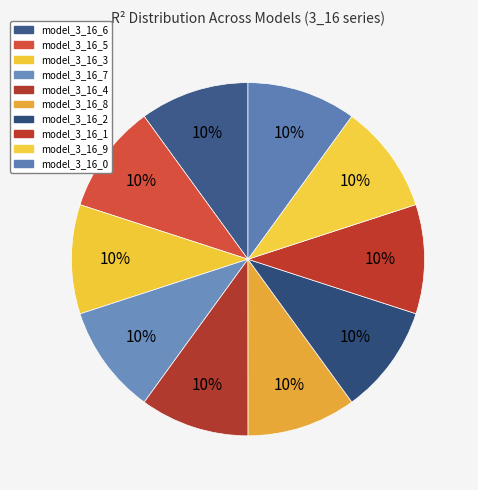

Combined, do model_3_16_4 and model_3_16_1 account for over 50%?

No